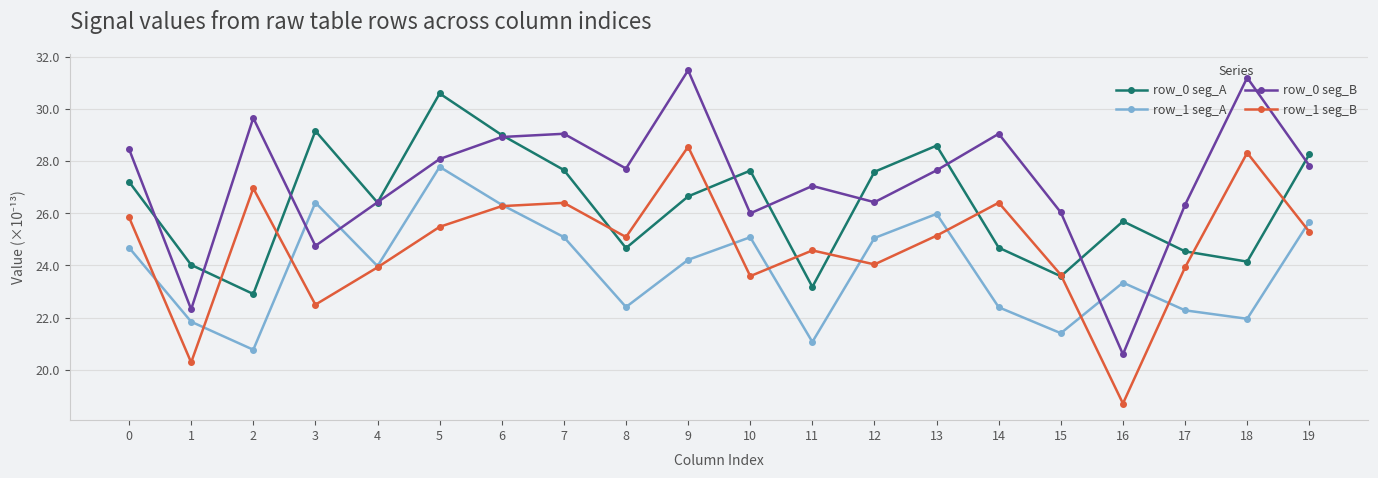

At which label does row_0 seg_B reach its peak?

9